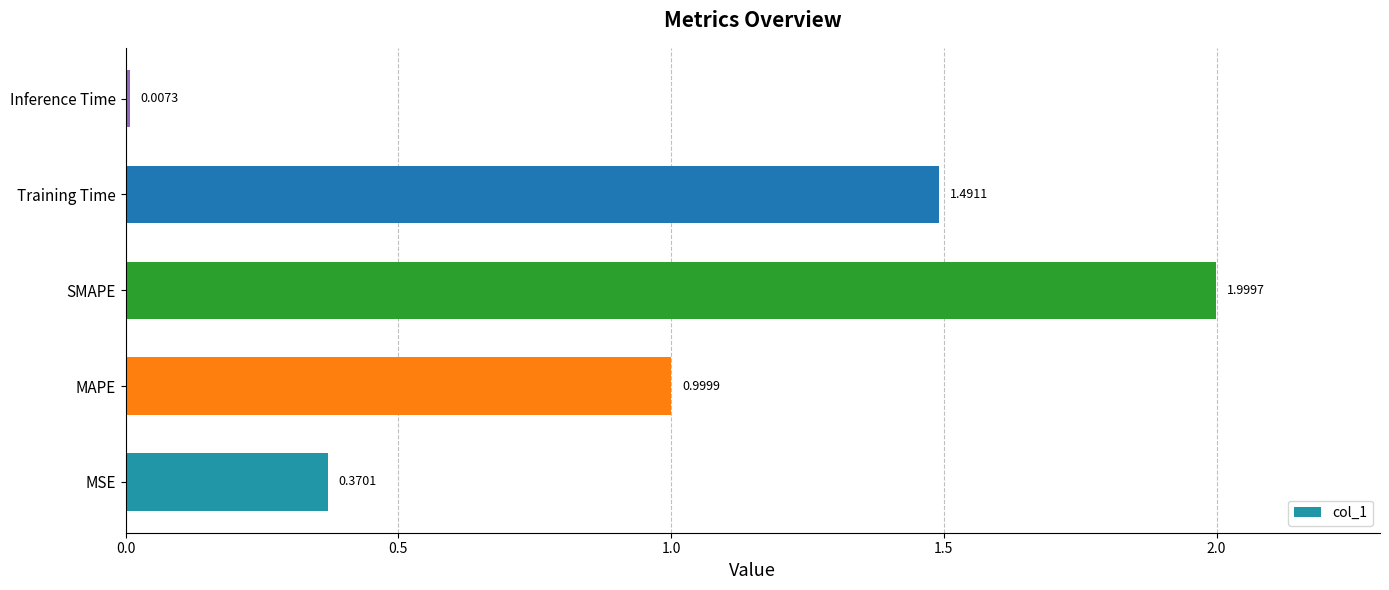

Which has a higher value, MSE or Training Time?

Training Time